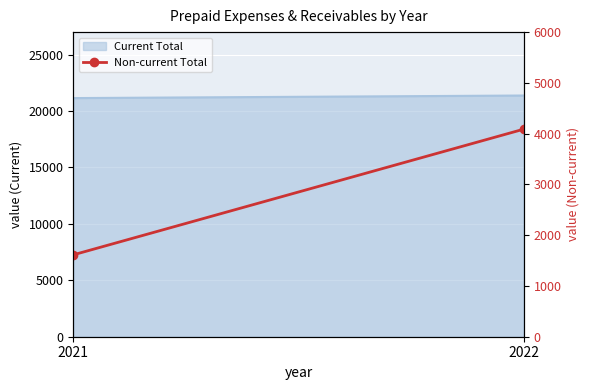

At which label is the value closest to 2850?

2021